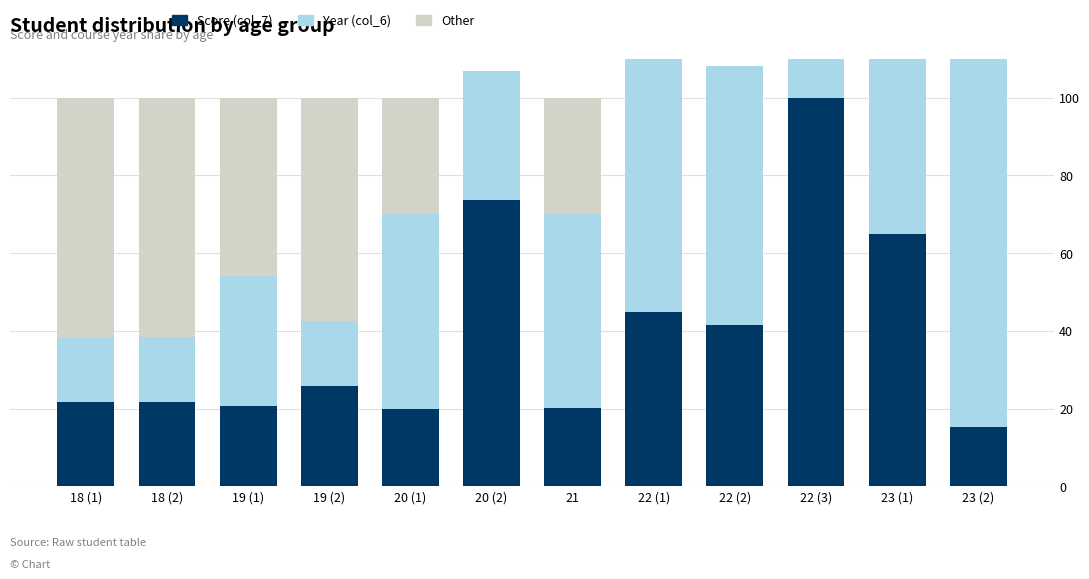

What position from the right is 23 (2)?

1